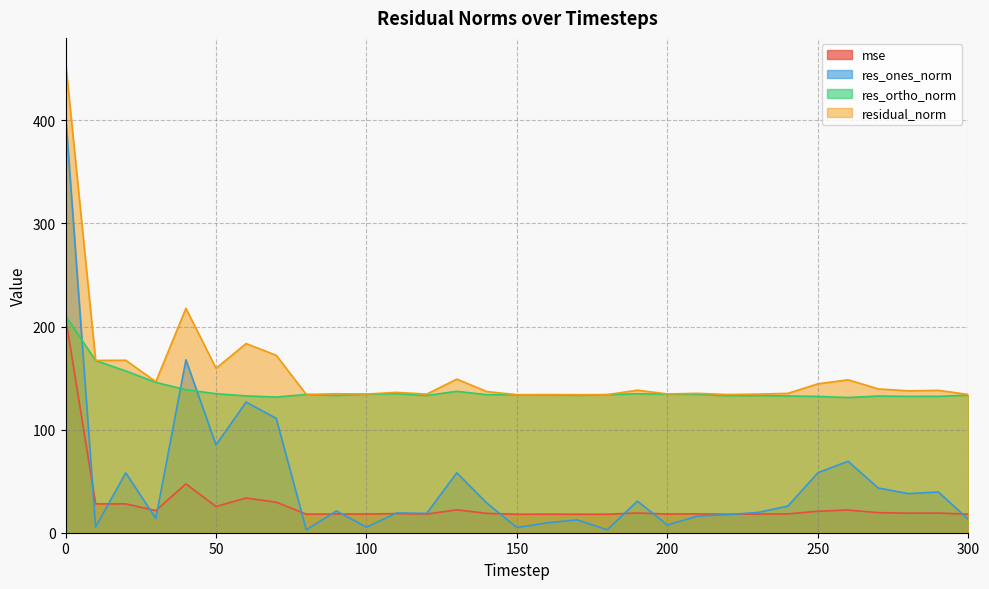

How many lines are shown in the chart?

4